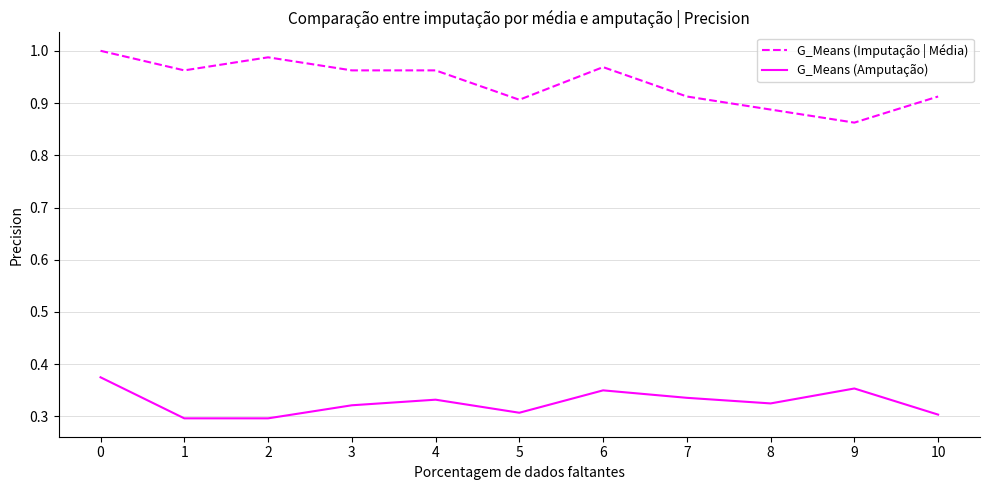

List the series in order of their overall mean, highest first.

G_Means (Imputação | Média), G_Means (Amputação)